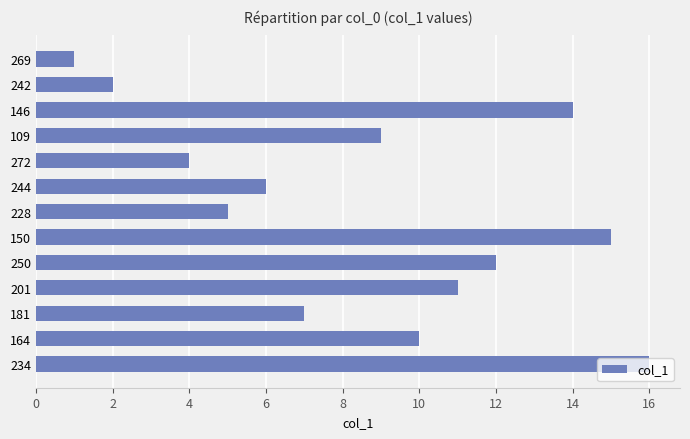

Are the bars horizontal?

Yes